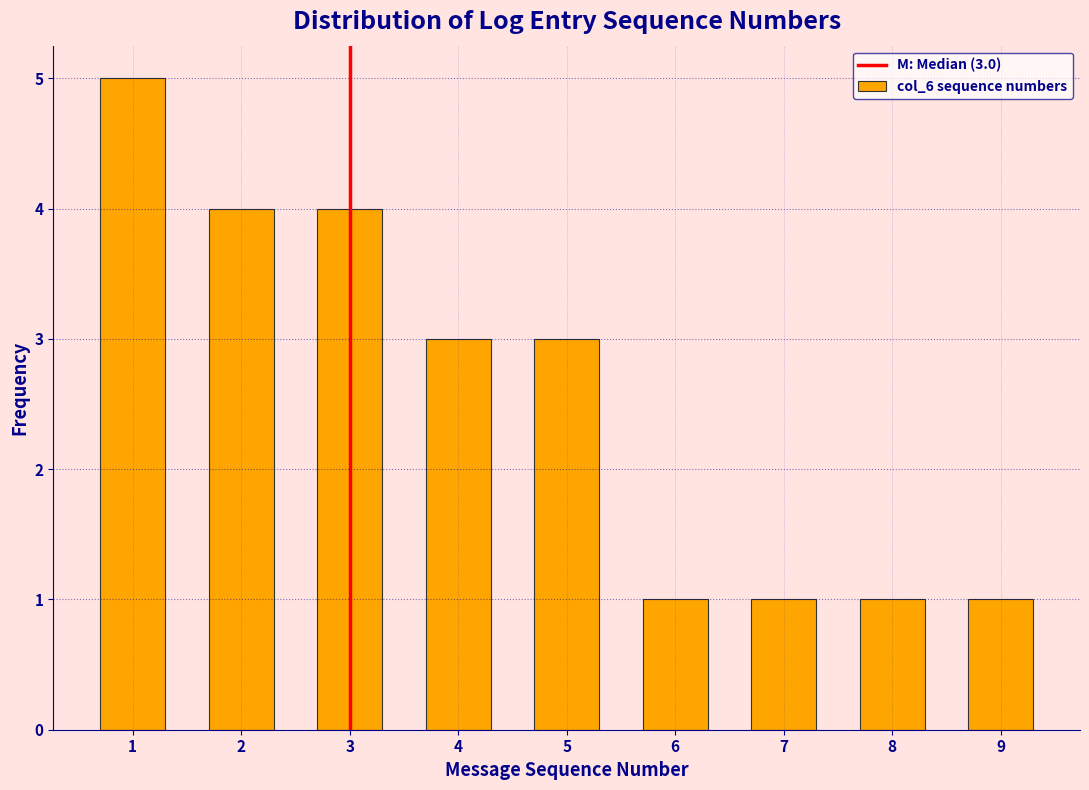

Reading left to right, list all the values displayed in this chart.

1=5	2=4	3=4	4=3	5=3	6=1	7=1	8=1	9=1